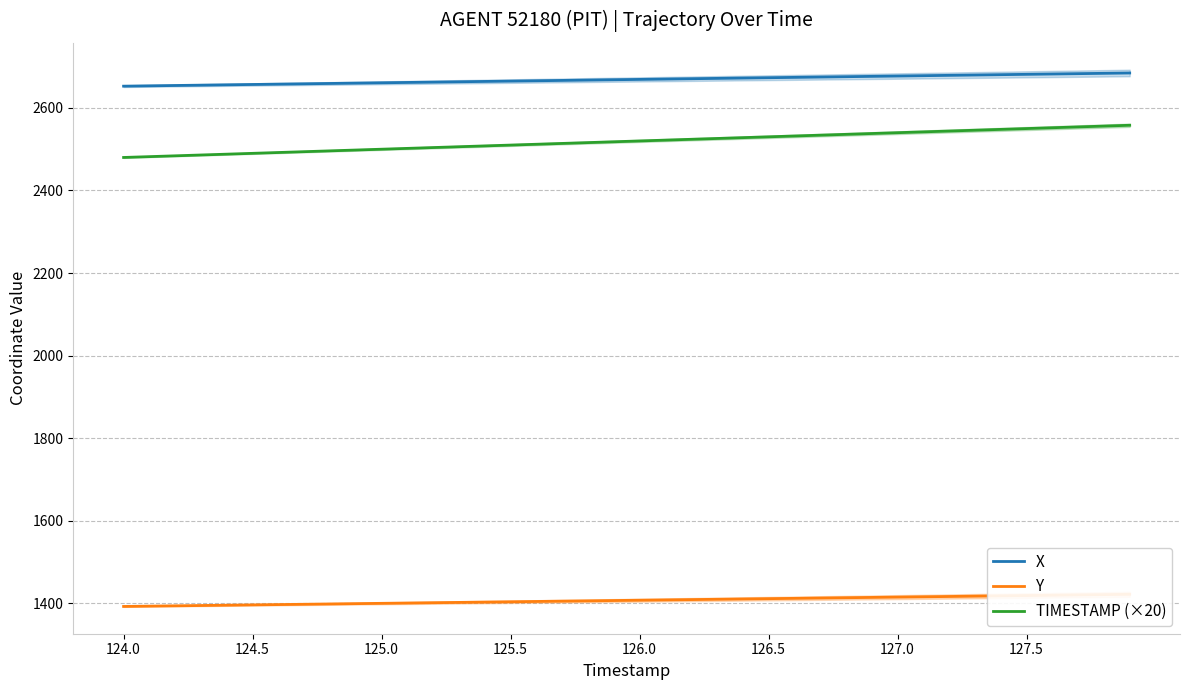

True or false: Y and TIMESTAMP (×20) cross at least once.

False